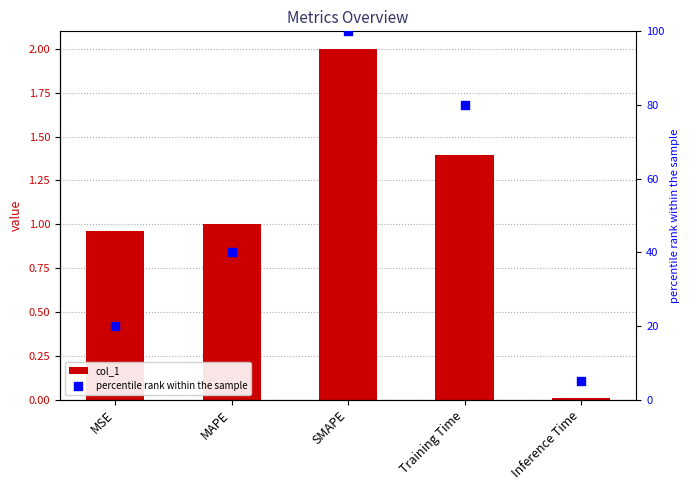

Is the value of col_1 at Inference Time greater than the value of percentile rank within the sample at MSE?

No